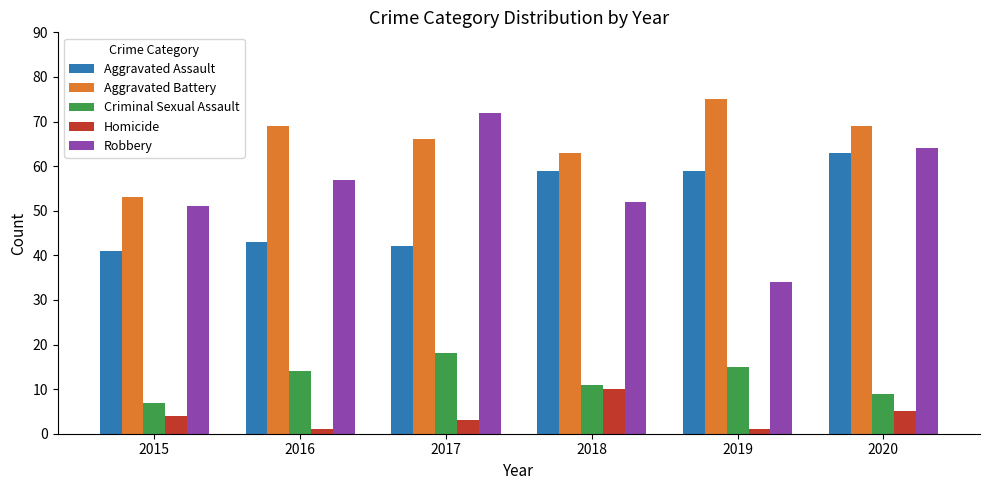

Which label corresponds to the largest value in the chart?

2019